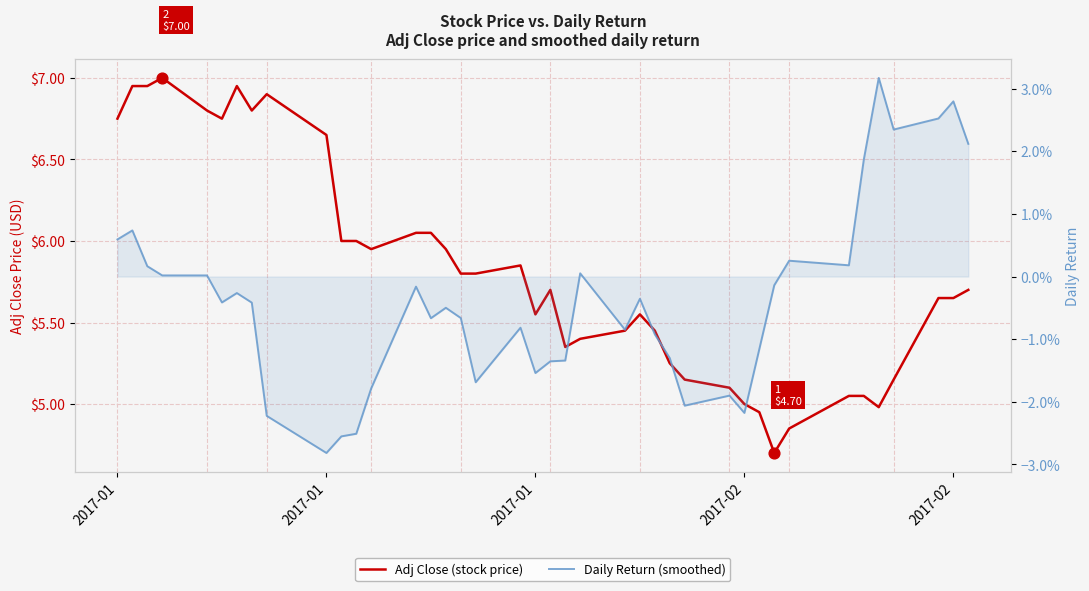

At which category is the sum across all series the highest?

2017-02